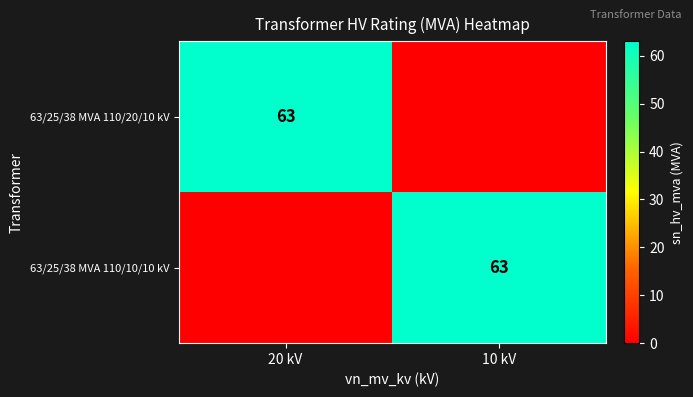

The value of 63/25/38 MVA 110/10/10 kV at 10 kV is 63. True or false?

True